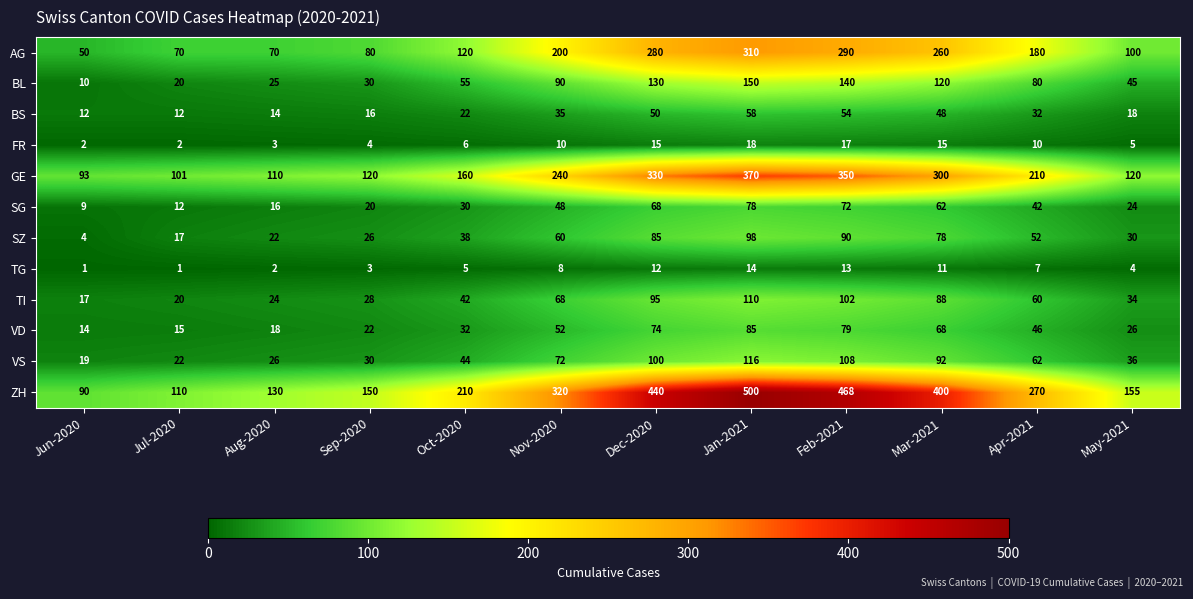

Count the number of data series in this chart.

12